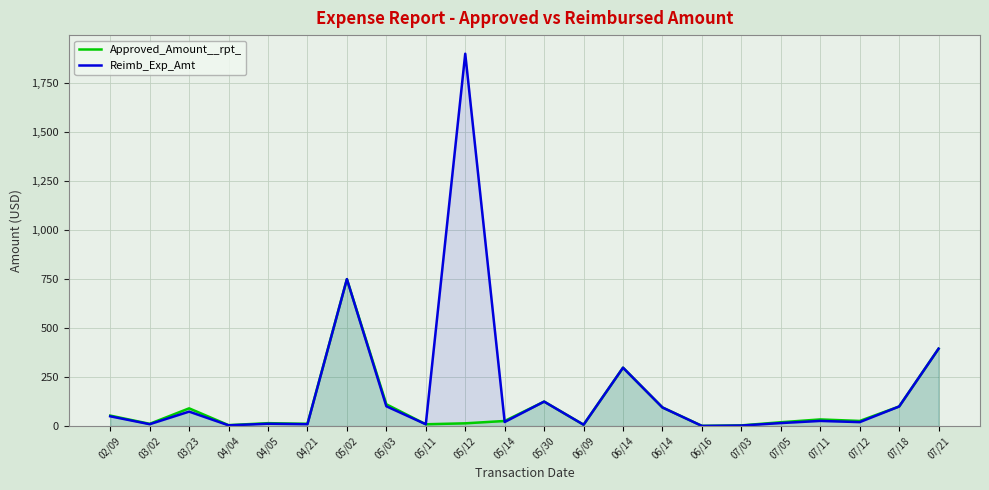

Count the number of categories in the chart.

22